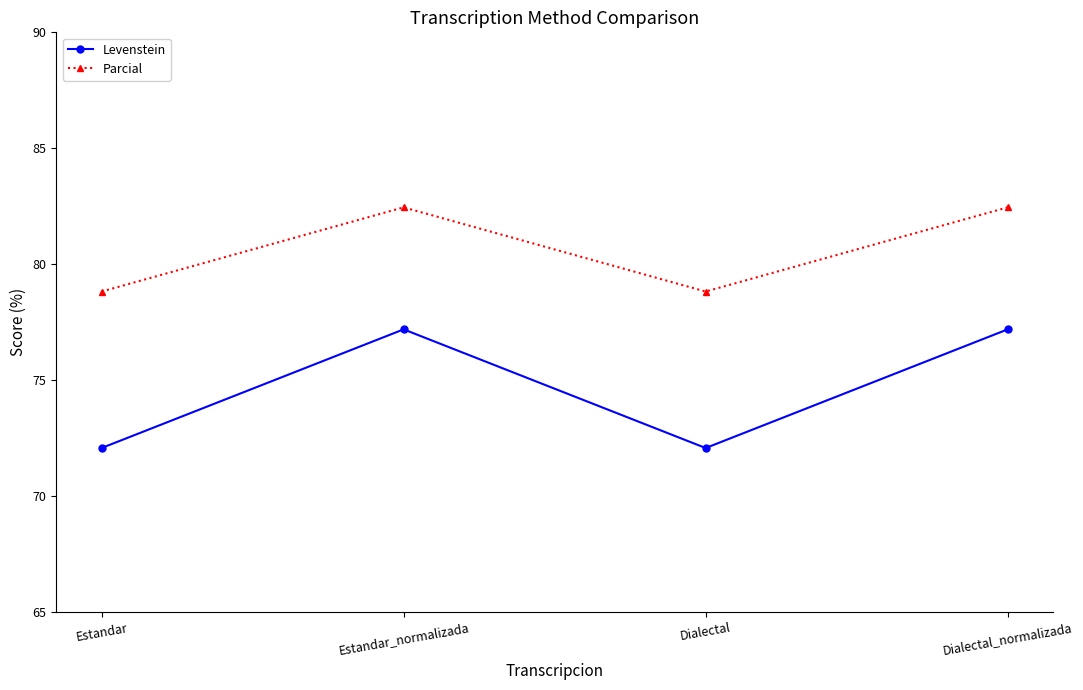

What position from the left is Dialectal_normalizada?

4